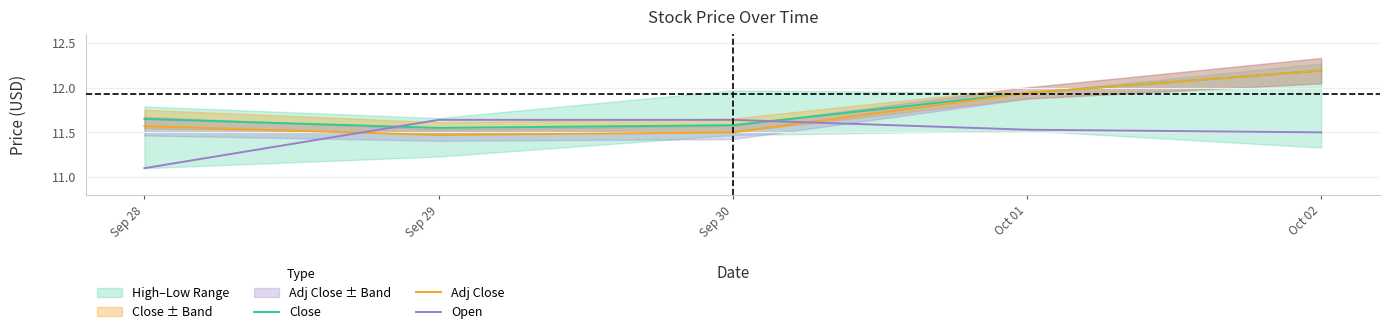

What is the label of the 5th point from the right?

Sep 28